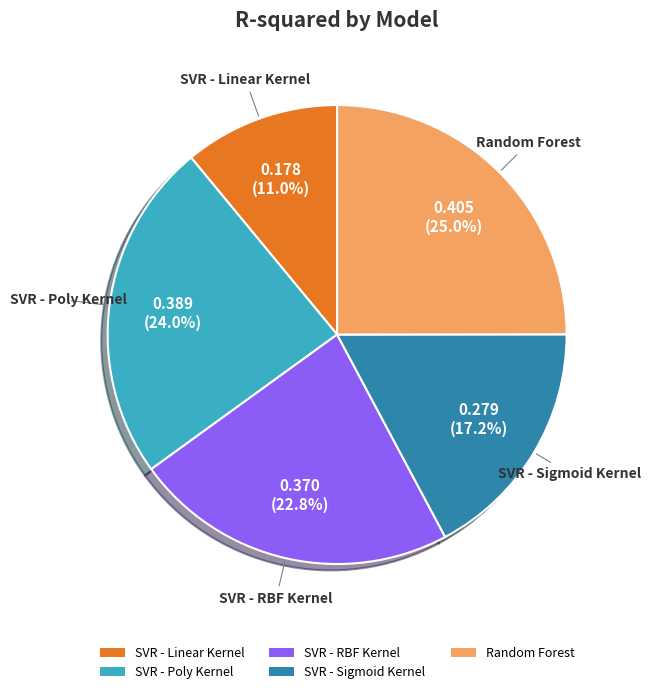

Which category has the biggest portion of the pie?

Random Forest